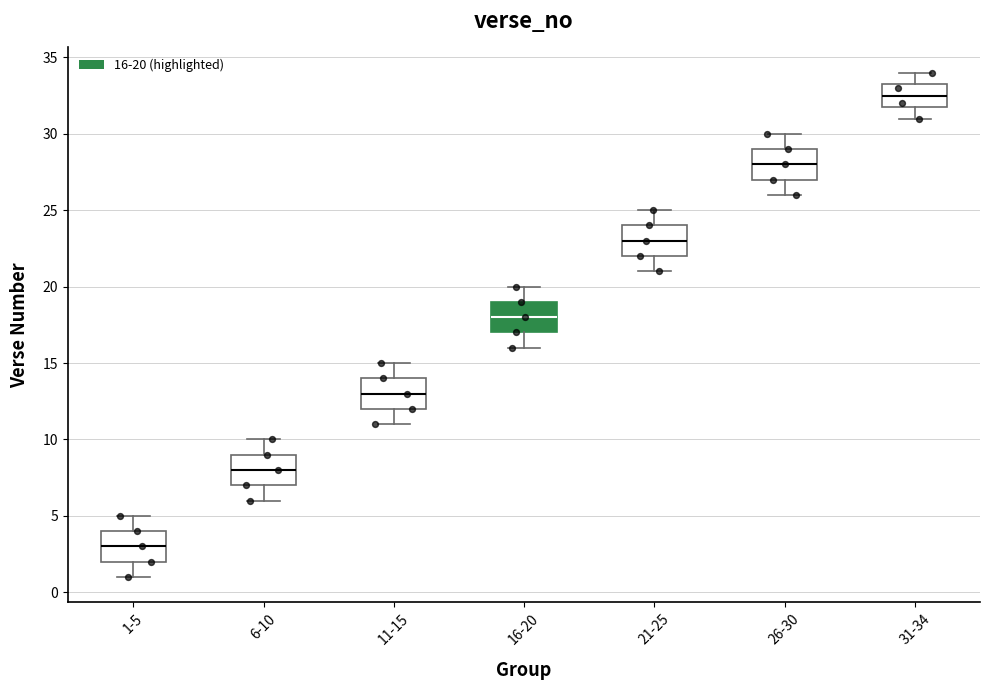

Which box has the highest median line?

31-34